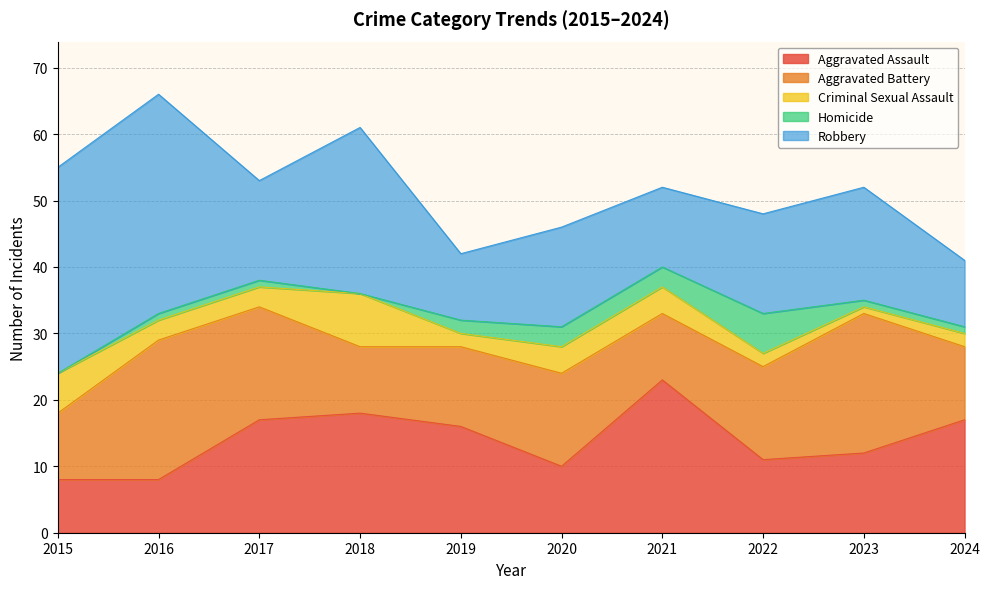

At which label does Aggravated Battery reach its peak?

2016